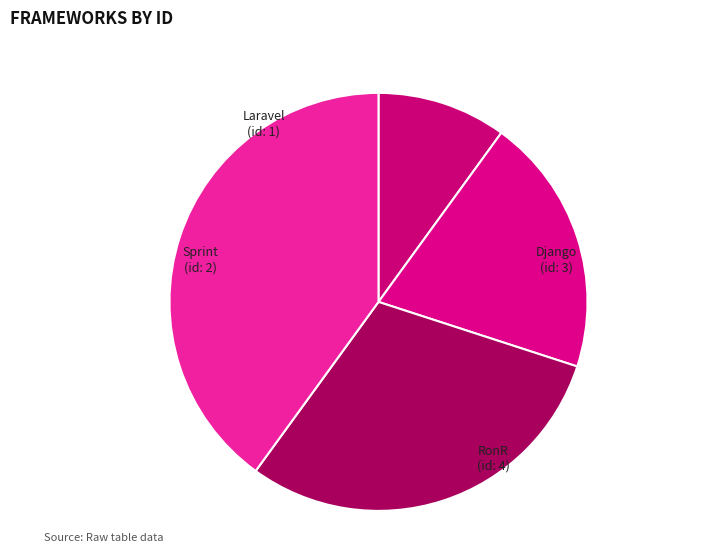

Is it true that RonR is 40% of the pie?

True